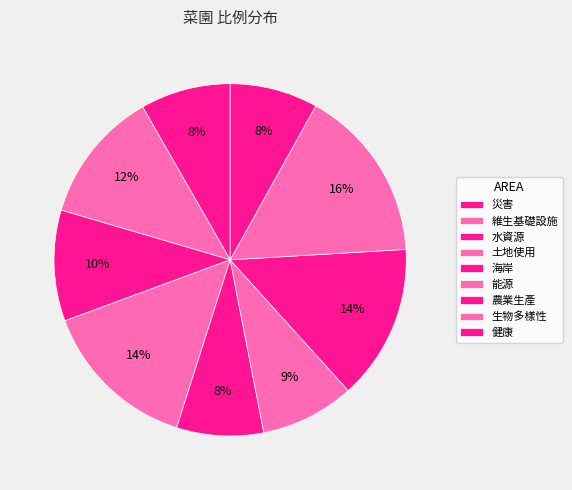

Count the number of slices in the pie.

9